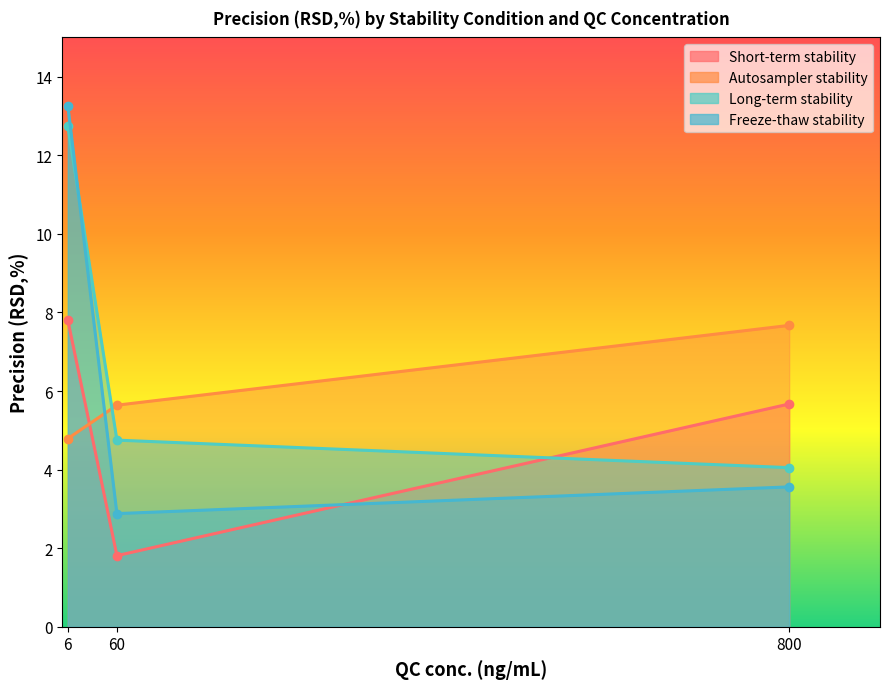

What is the value of the Freeze-thaw stability point at the 3rd from the left?

3.6